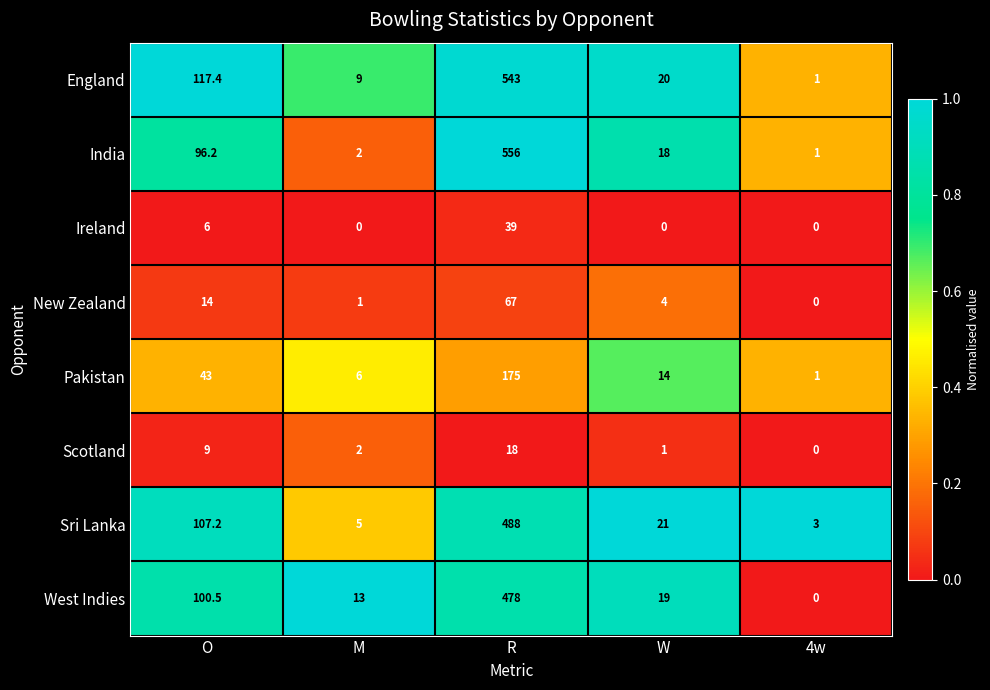

Is it true that Ireland equals 23.1 at W?

False